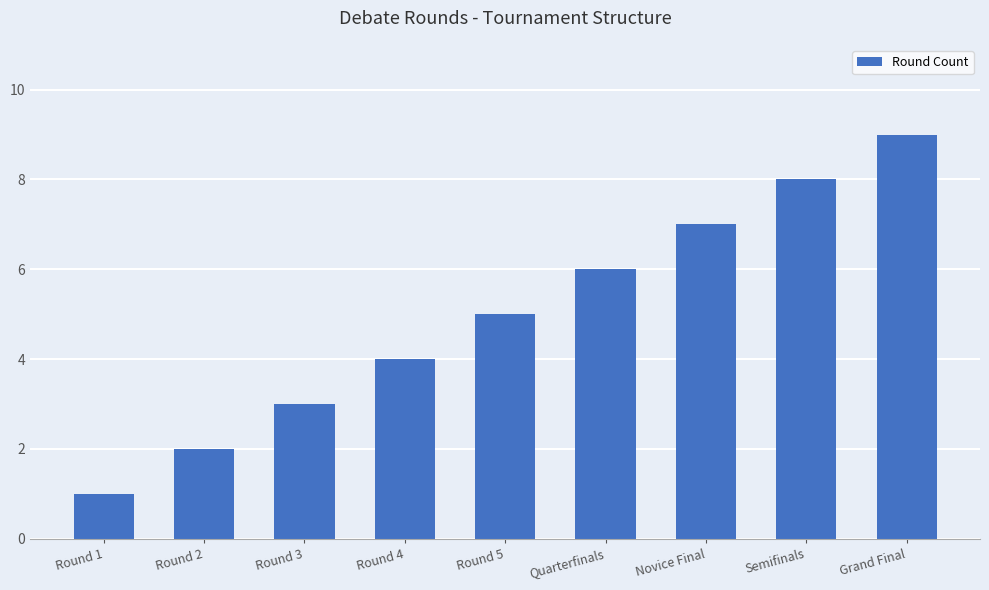

What value does the data have at Grand Final?

9